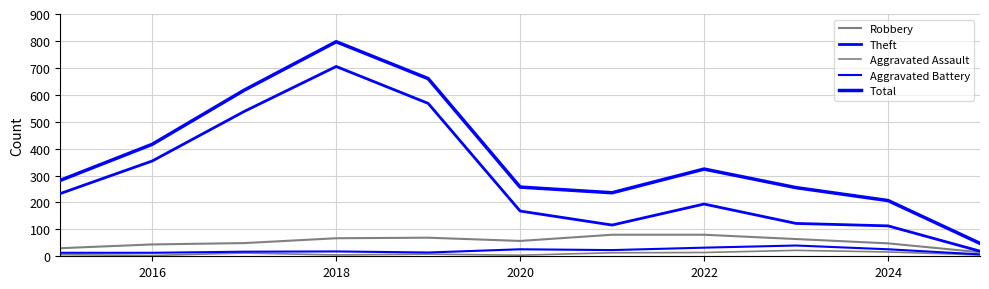

At which label is Total closest to 422?

2016